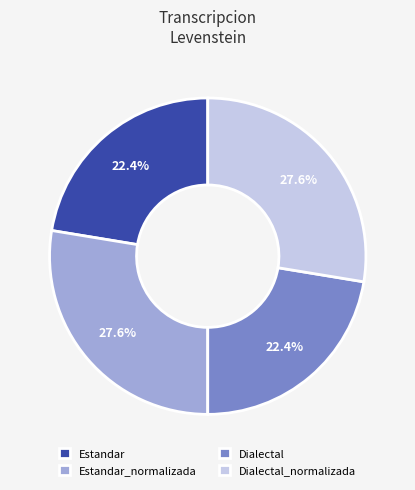

Is there a majority slice in this chart?

No